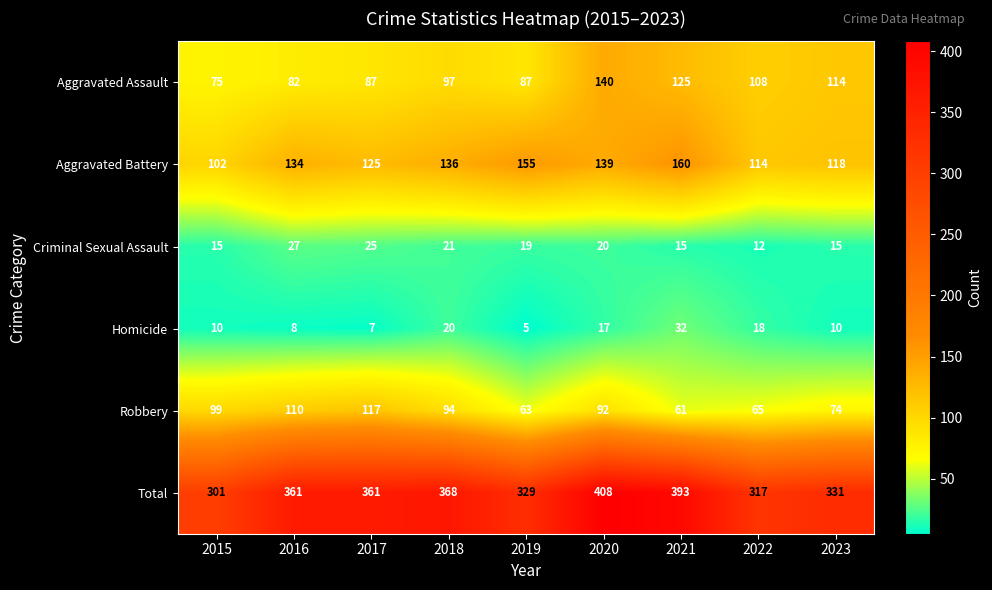

What is the sum of all Criminal Sexual Assault values?

169